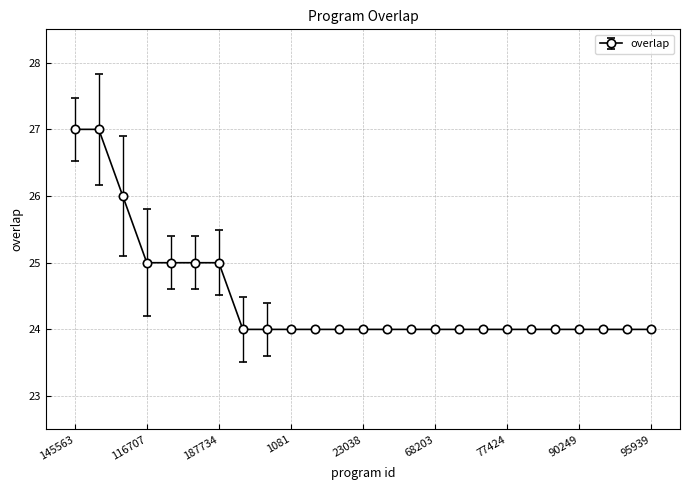

What is the minimum value shown in the chart?

24